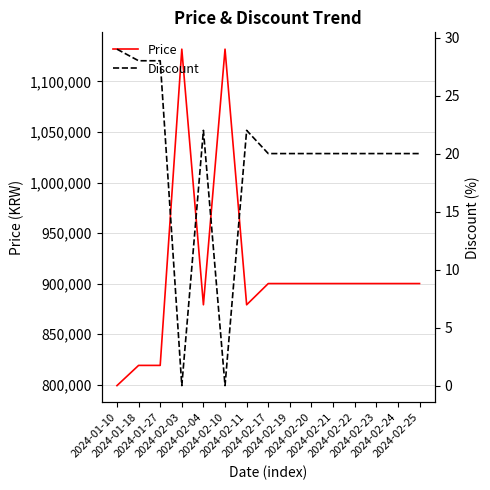

Reading left to right, extract all data points from this chart.

Price: 799000	819000	819000	1132000	879000	1132000	879000	900000	900000	900000	900000	900000	900000	900000	900000
Discount: 29	28	28	0	22	0	22	20	20	20	20	20	20	20	20